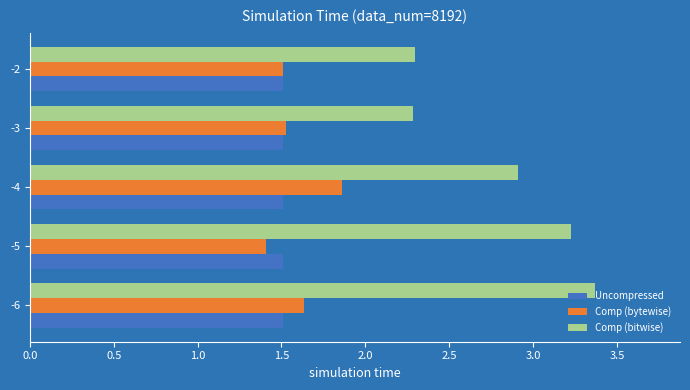

List the series in order of their peak value, highest first.

Comp (bitwise), Comp (bytewise), Uncompressed